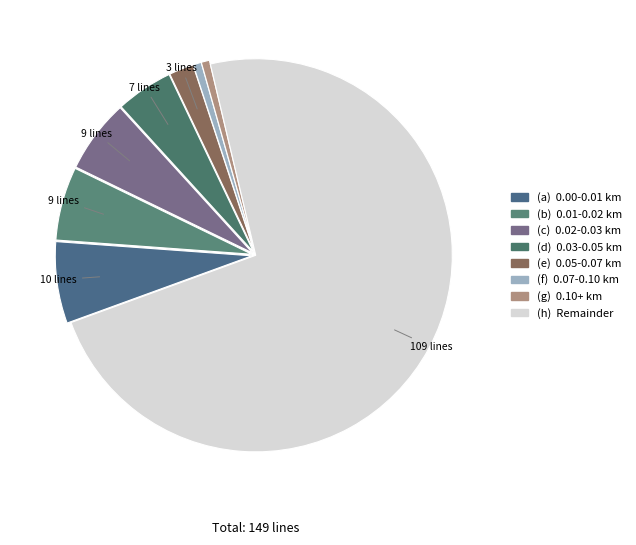

How many slices are in this pie chart?

8